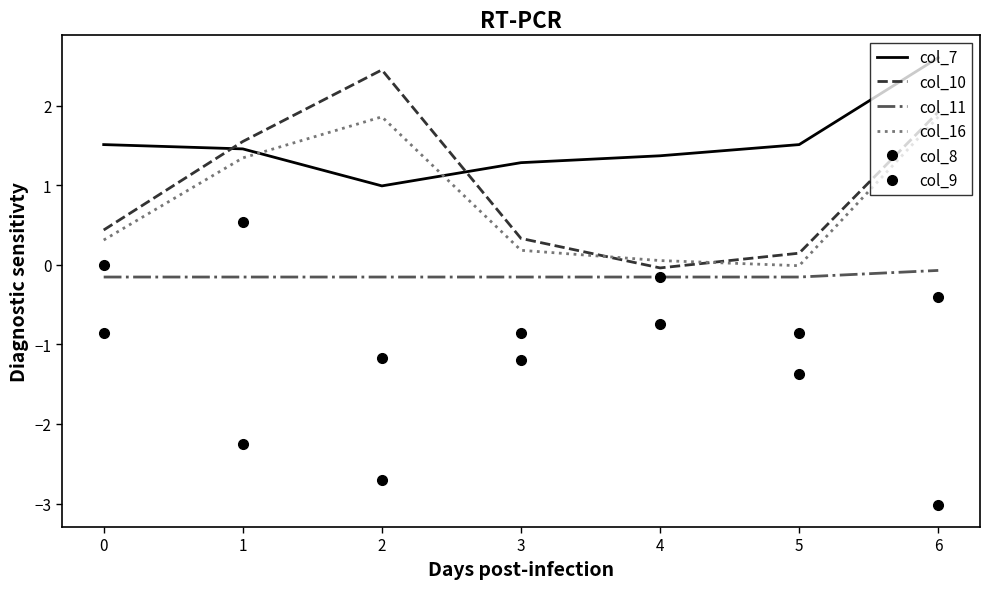

At how many categories does at least one series exceed -2?

7